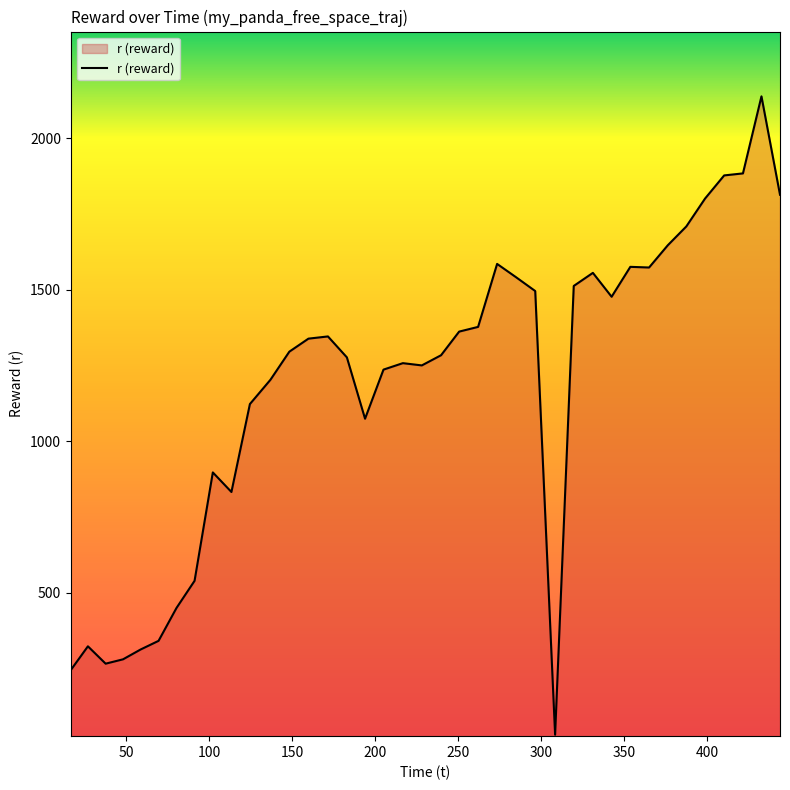

True or false: there are more than 2 points higher than both neighbors.

True